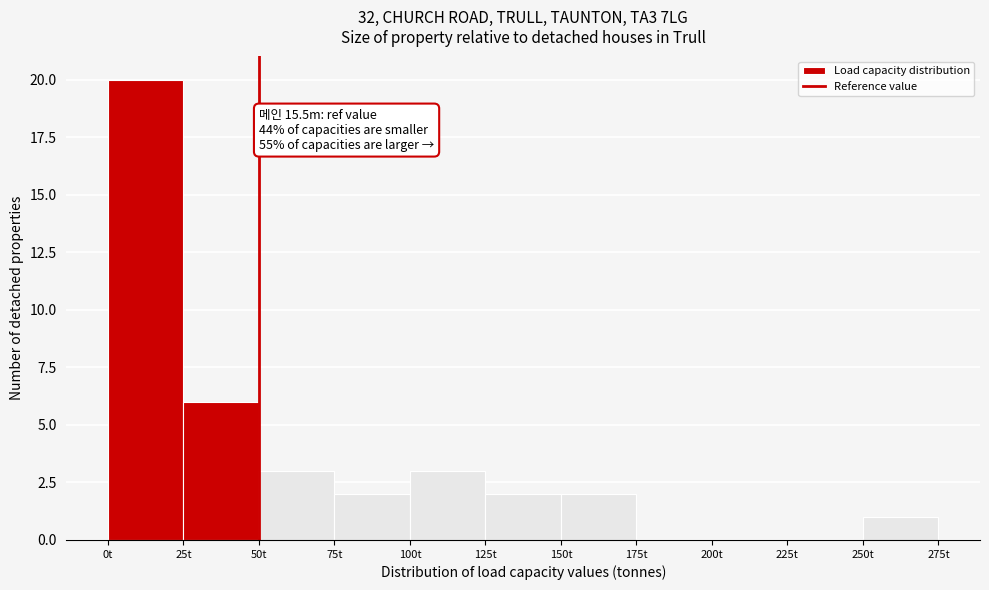

Over which range of the x-axis is the bar tallest?

0 to 25